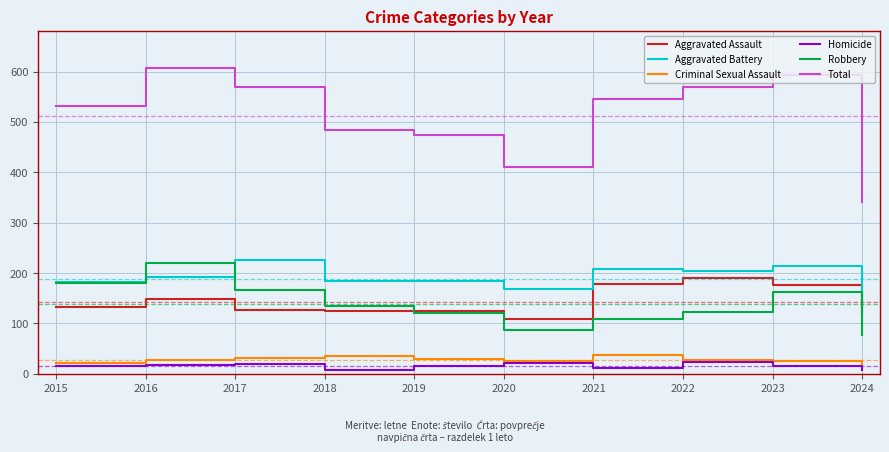

What is the approximate value of Robbery at 2023?

162